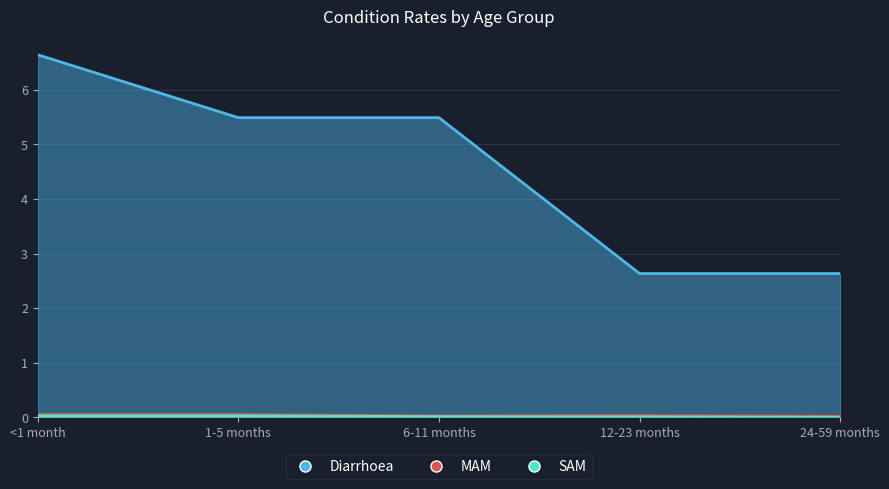

Which label corresponds to the largest value in the chart?

<1 month